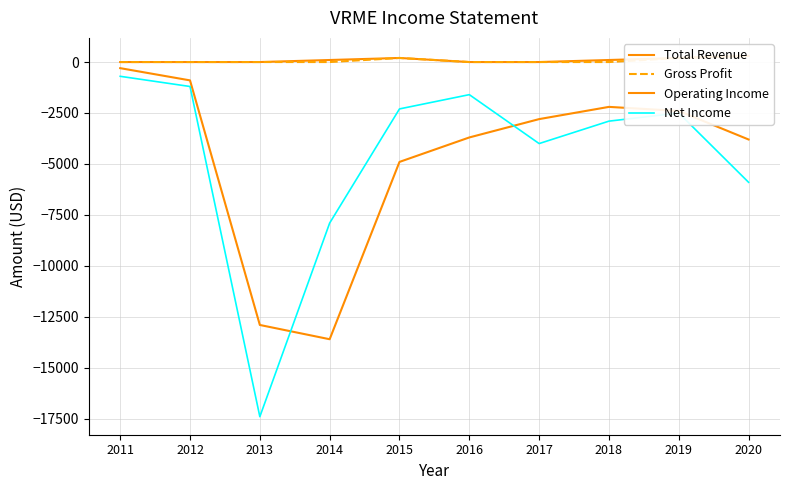

What is the spread (max minus min) of values at 2019?

2700